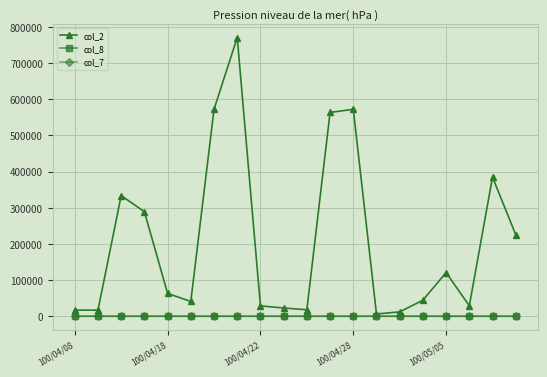

True or false: col_7 has more than 1 interior local peaks.

True